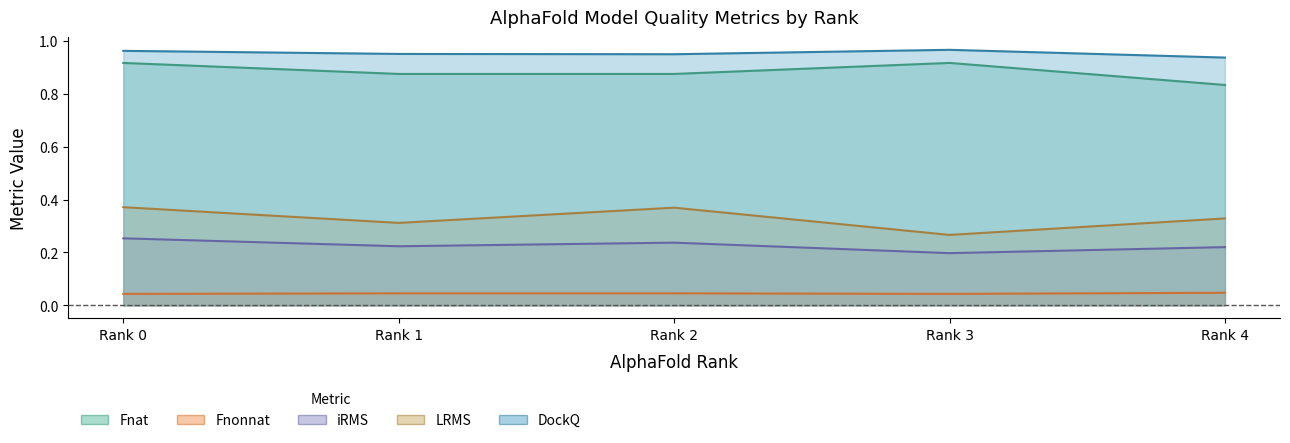

Reading left to right, extract all data points from this chart.

Fnat: 0.9	0.9	0.9	0.9	0.8
Fnonnat: 0.0	0.0	0.0	0.0	0.0
iRMS: 0.3	0.2	0.2	0.2	0.2
LRMS: 0.4	0.3	0.4	0.3	0.3
DockQ: 1.0	1.0	0.9	1.0	0.9